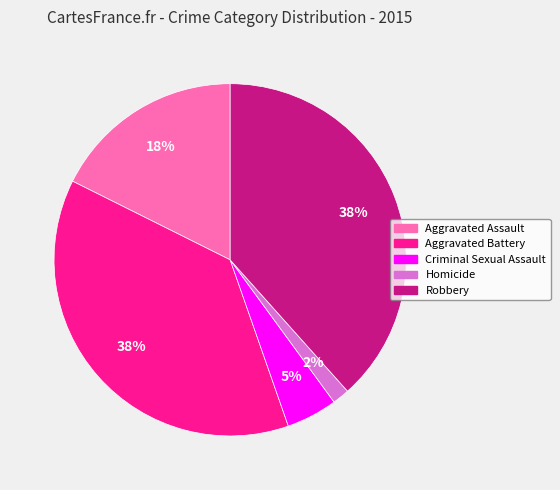

Is it true that Aggravated Battery is 46% of the pie?

False